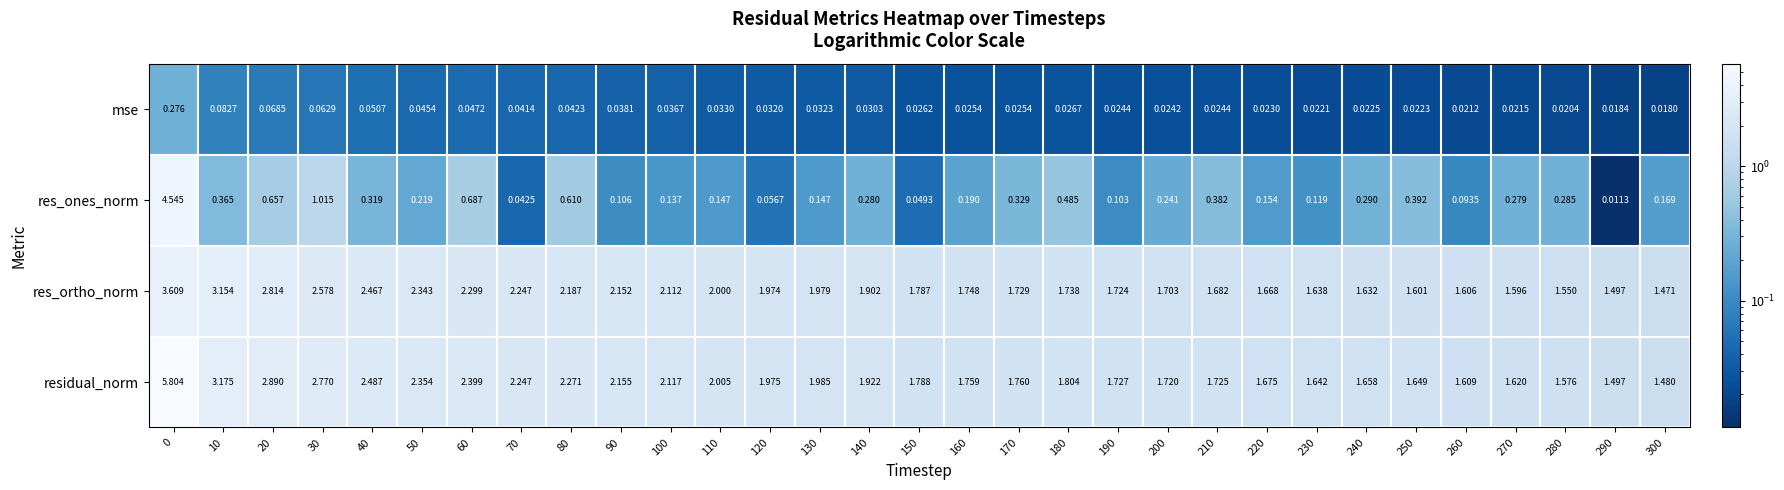

At 280, list the series in order from largest to smallest.

residual_norm, res_ortho_norm, res_ones_norm, mse